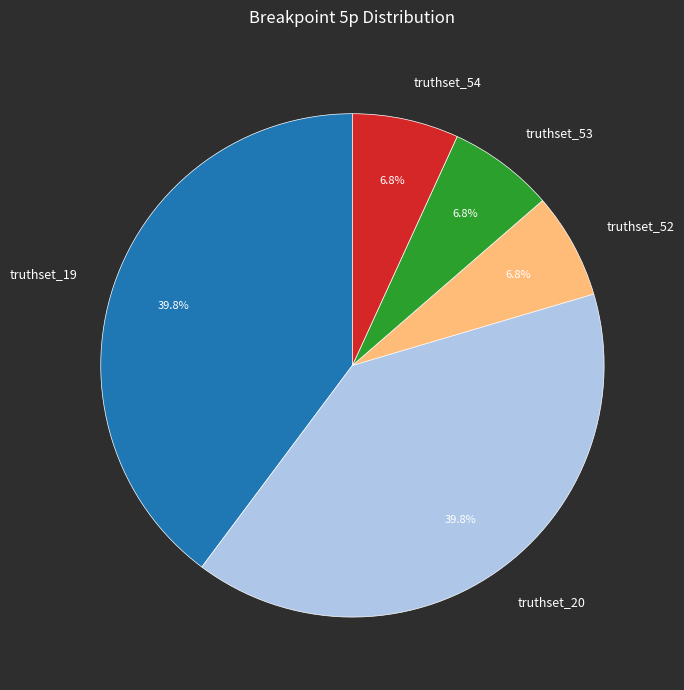

The truthset_54 slice represents 7% of the pie. True or false?

True